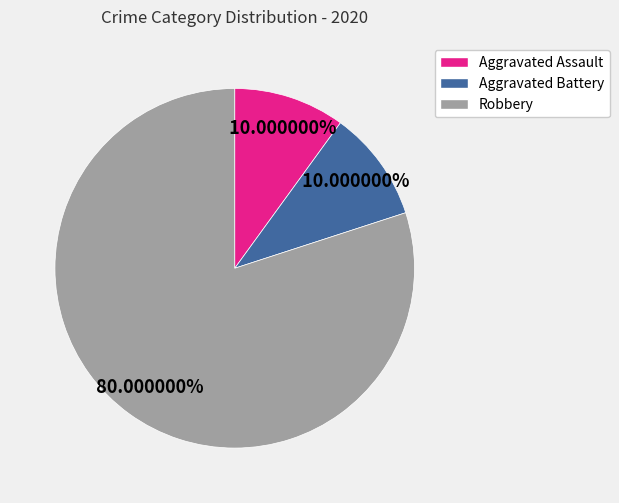

How much of the chart is everything except Aggravated Battery?

90.0%